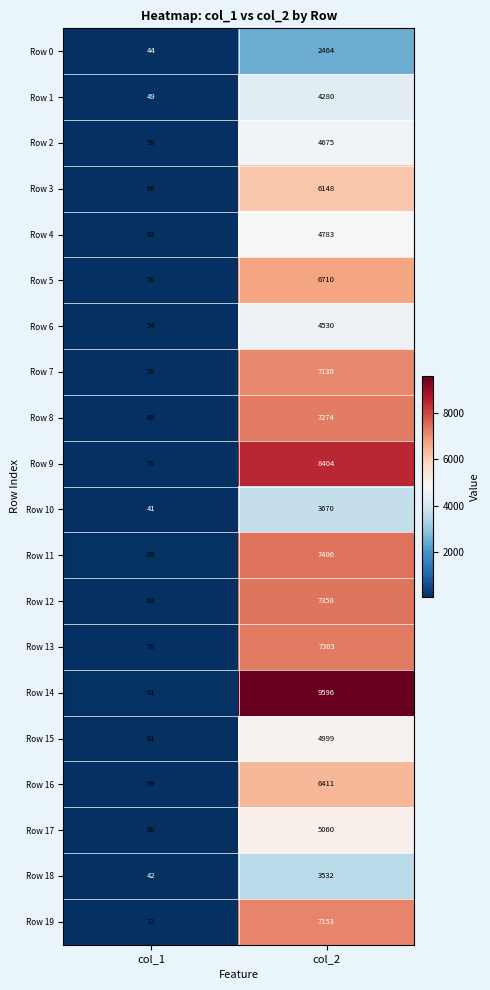

Rank the categories by Row 17 value from lowest to highest.

col_1, col_2